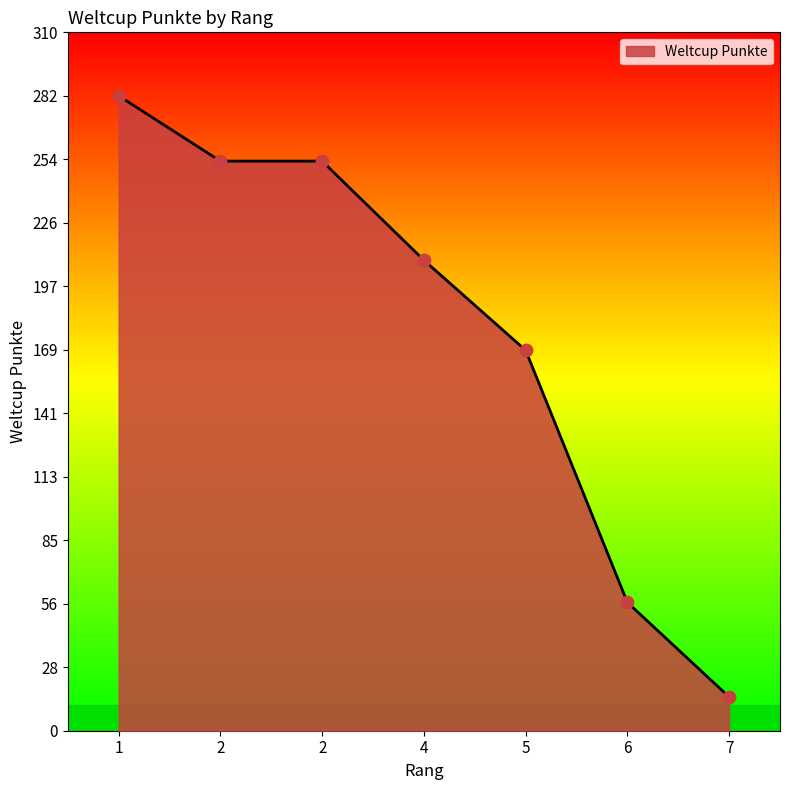

What is the ratio of the value at 2 to the value at 6?

4.4